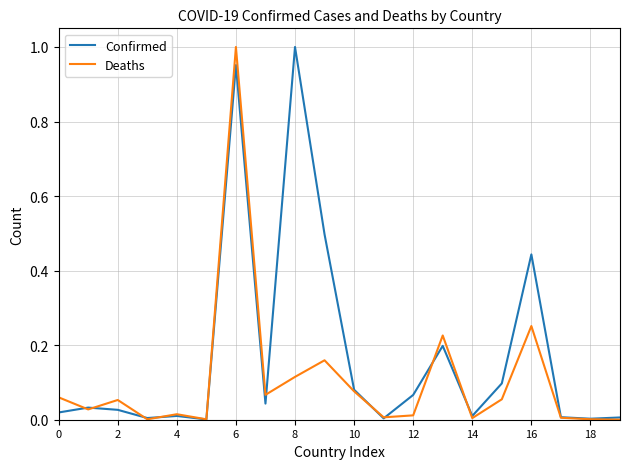

Which series has the largest total across all categories?

Confirmed